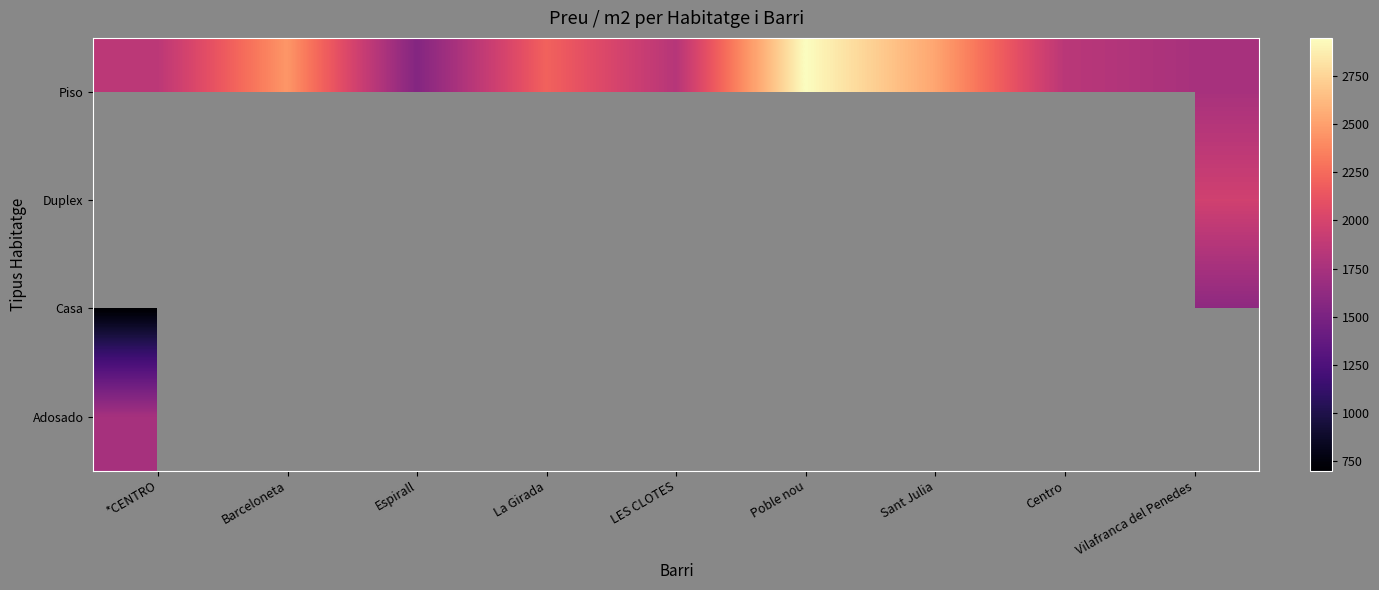

What is the minimum value shown in the chart?

700.9